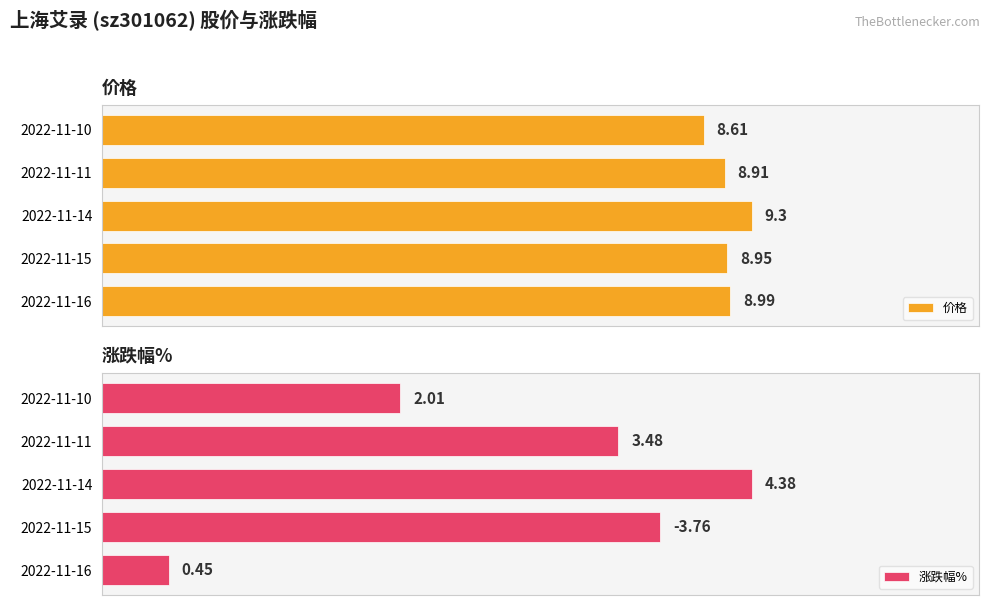

List the series in order of their peak value, lowest first.

涨跌幅%, 价格